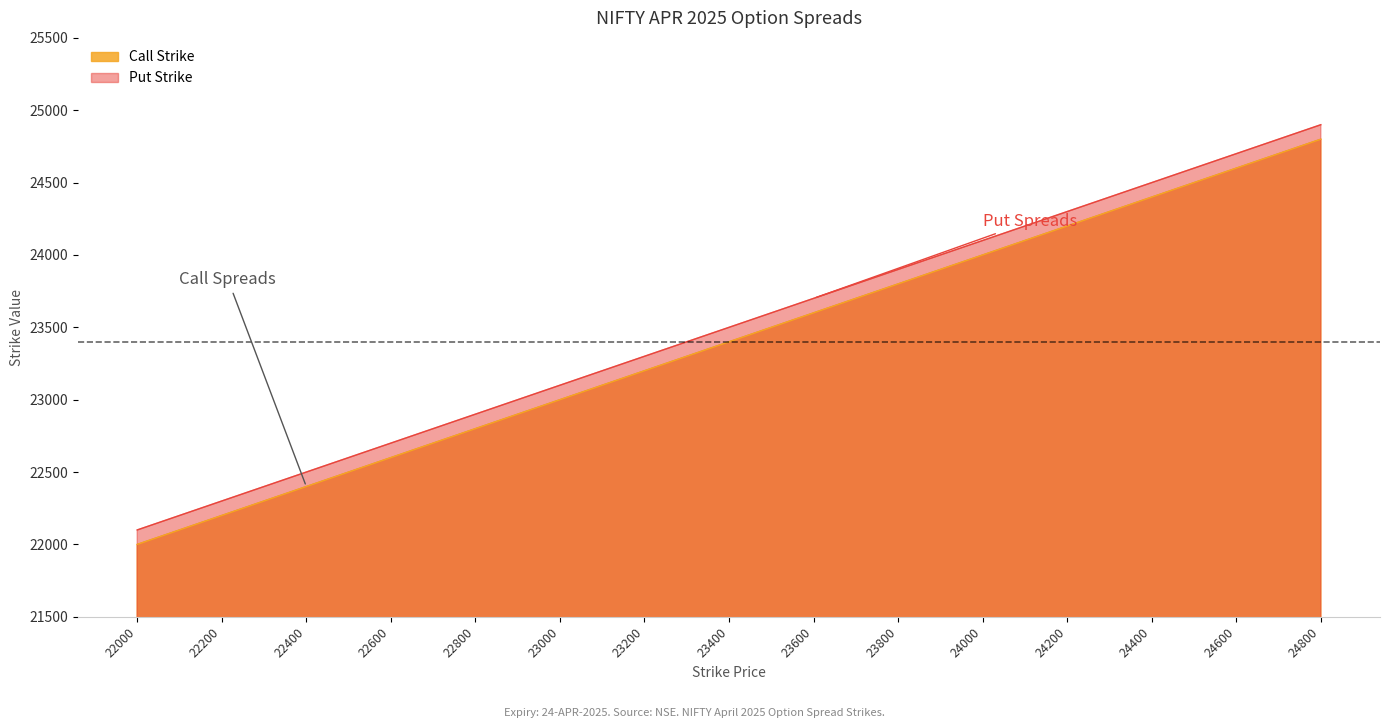

True or false: Put Strike and Call Strike intersect in this chart.

False